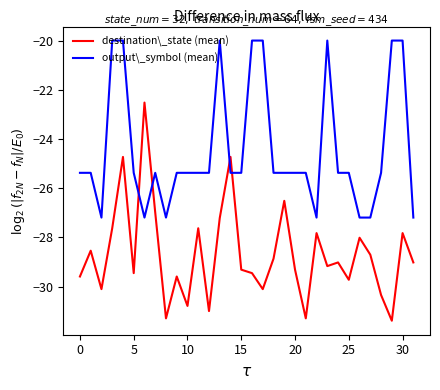

Which series has the largest range (max minus min)?

destination\_state (mean)